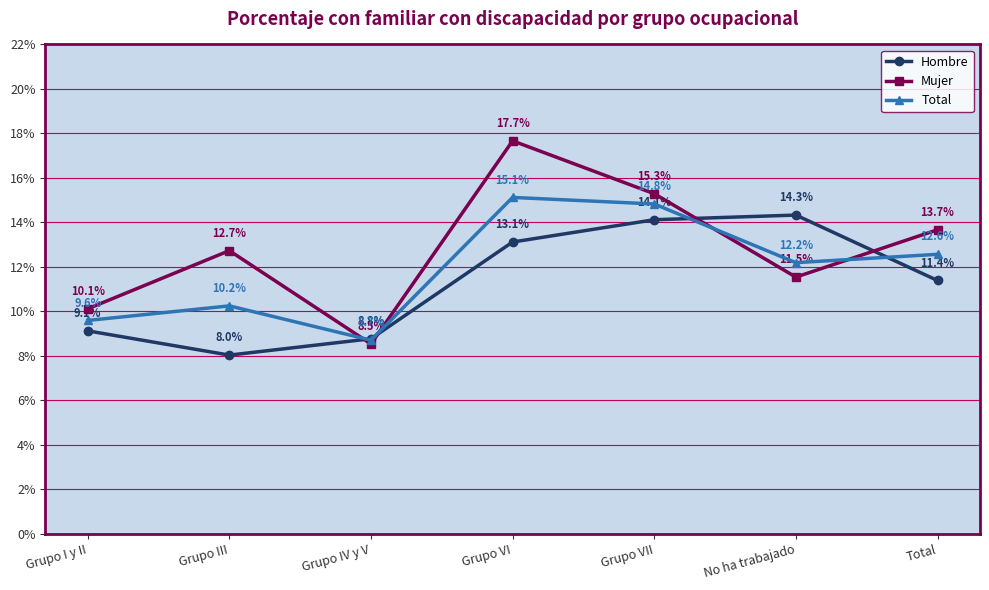

What are all the series names shown in the legend?

Hombre, Mujer, Total